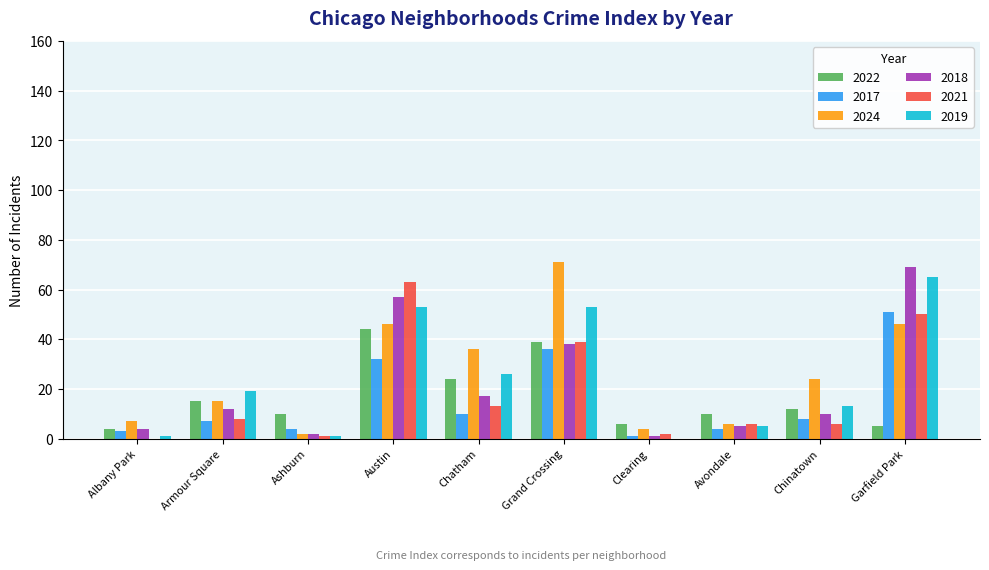

The value of 2017 at Armour Square is 7. True or false?

True